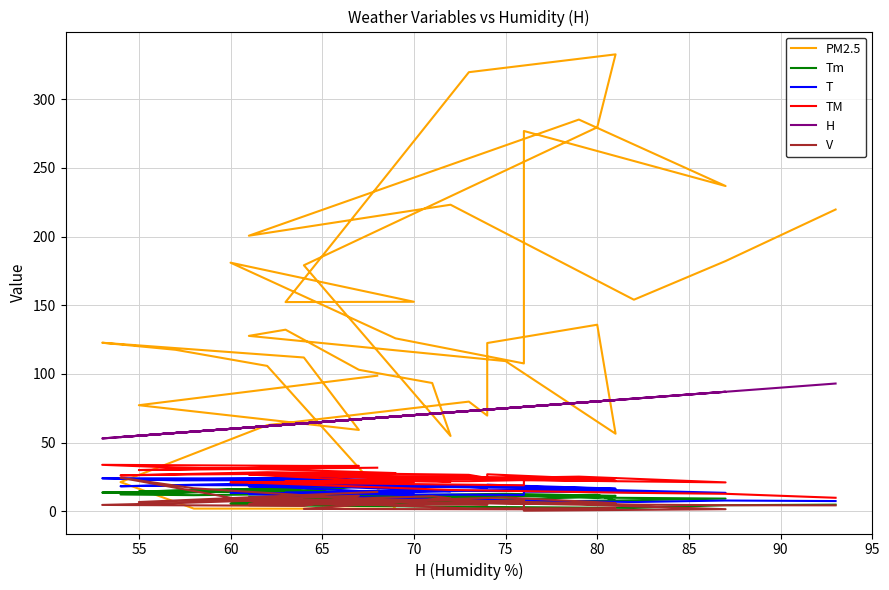

What is the minimum value shown in the chart?

0.4